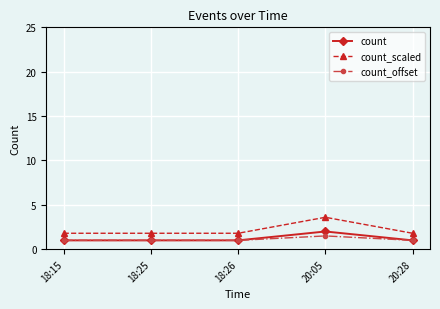

What is the minimum value shown in the chart?

1.0